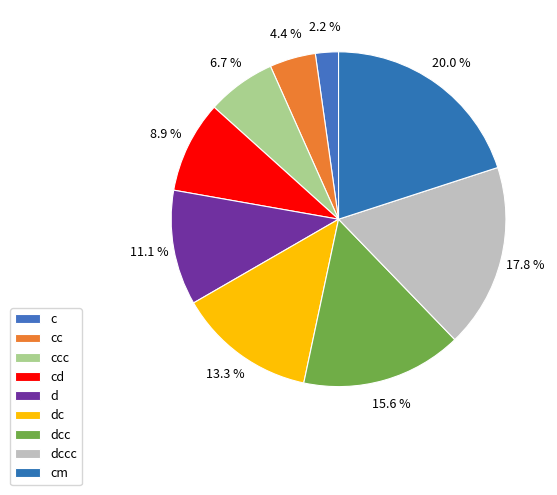

To the nearest percent, what is the difference between the ccc and d slice percentages?

4%